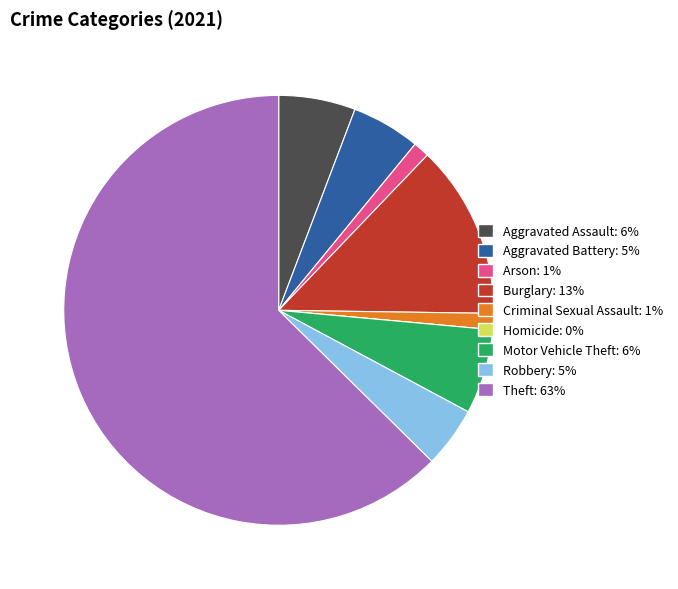

Is there any slice that represents more than half of the pie?

Yes